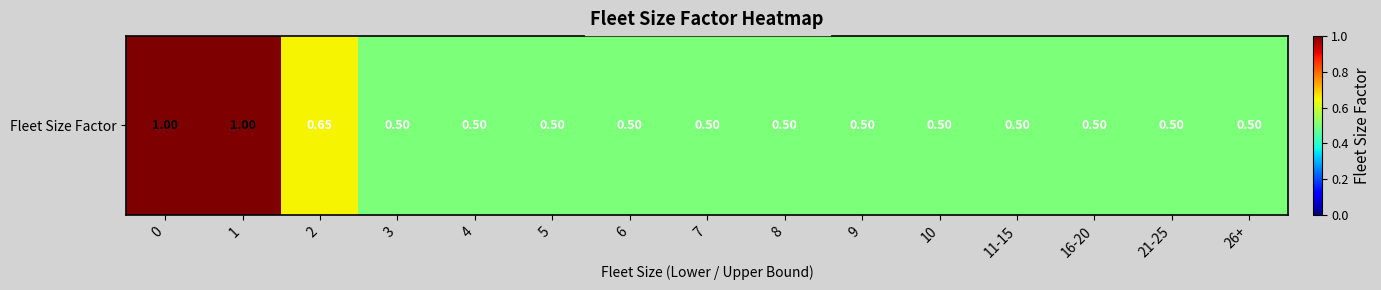

Reading right to left, list all the values displayed in this chart.

0.5	0.5	0.5	0.5	0.5	0.5	0.5	0.5	0.5	0.5	0.5	0.5	0.7	1.0	1.0